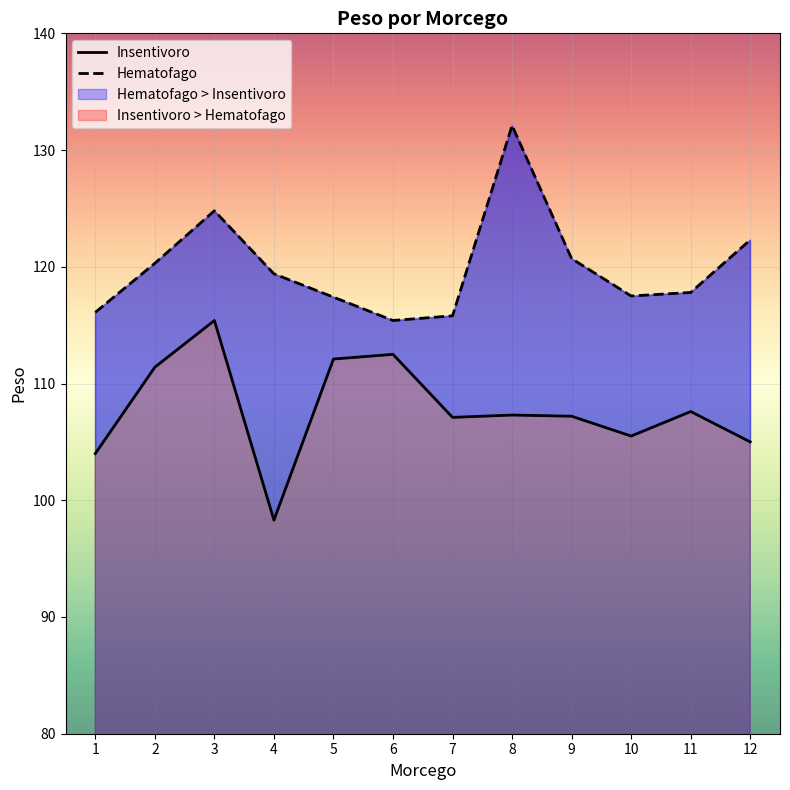

Count the number of categories in the chart.

12